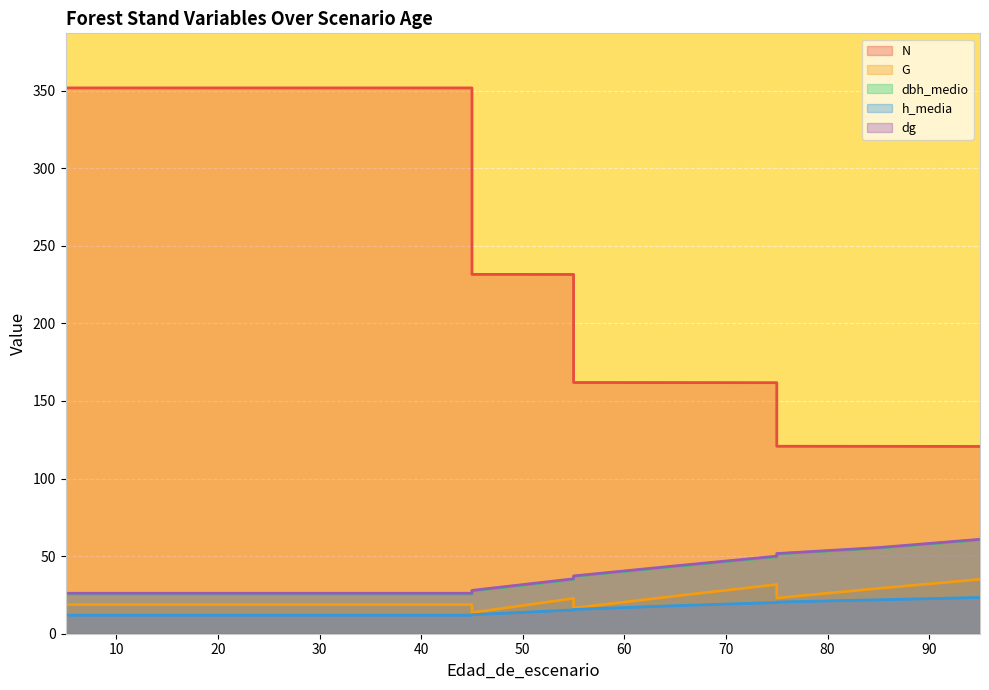

Rank the series by their maximum value, from highest to lowest.

N, dg, dbh_medio, G, h_media